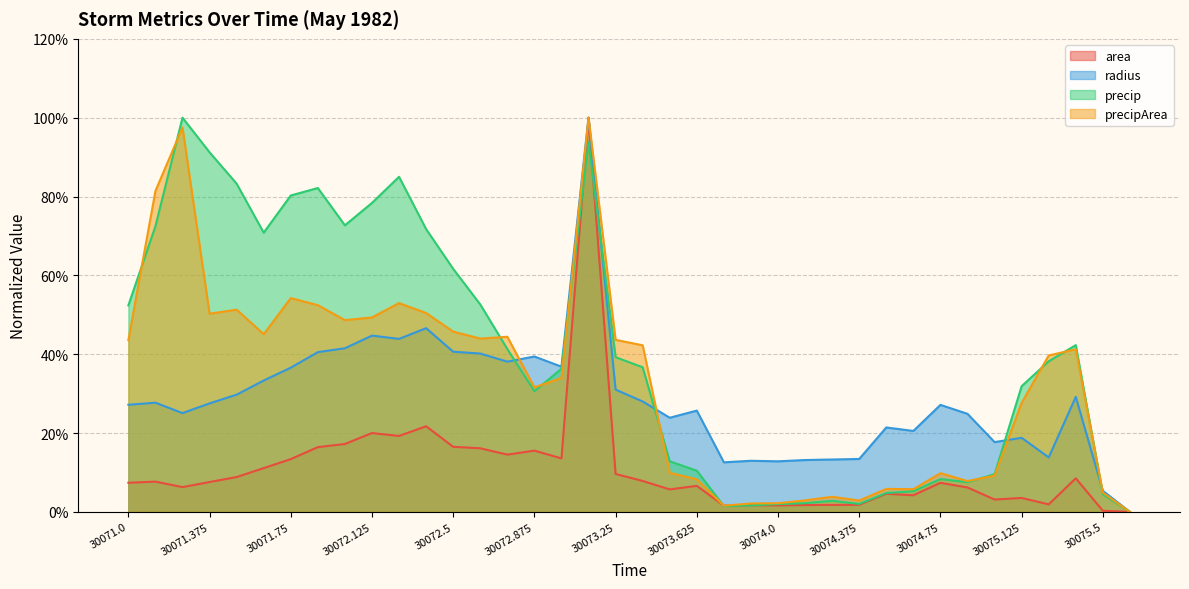

Rank the categories by precip value from highest to lowest.

30071.25, 30073.125, 30071.375, 30072.25, 30071.5, 30071.875, 30071.75, 30072.125, 30072.0, 30071.125, 30072.375, 30071.625, 30072.5, 30072.625, 30071.0, 30075.375, 30072.75, 30073.25, 30075.25, 30073.375, 30073.0, 30075.125, 30072.875, 30073.5, 30073.625, 30075.0, 30074.75, 30074.875, 30074.625, 30074.5, 30075.5, 30074.25, 30074.125, 30074.375, 30074.0, 30073.875, 30073.75, 30075.625